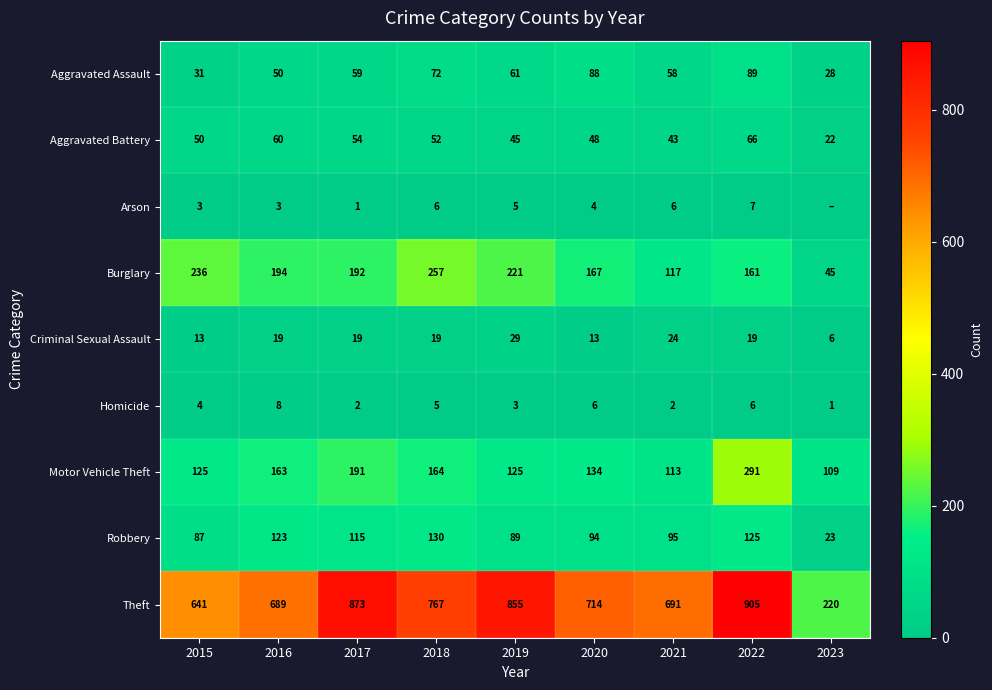

Which category has the highest value in the Robbery series?

2018